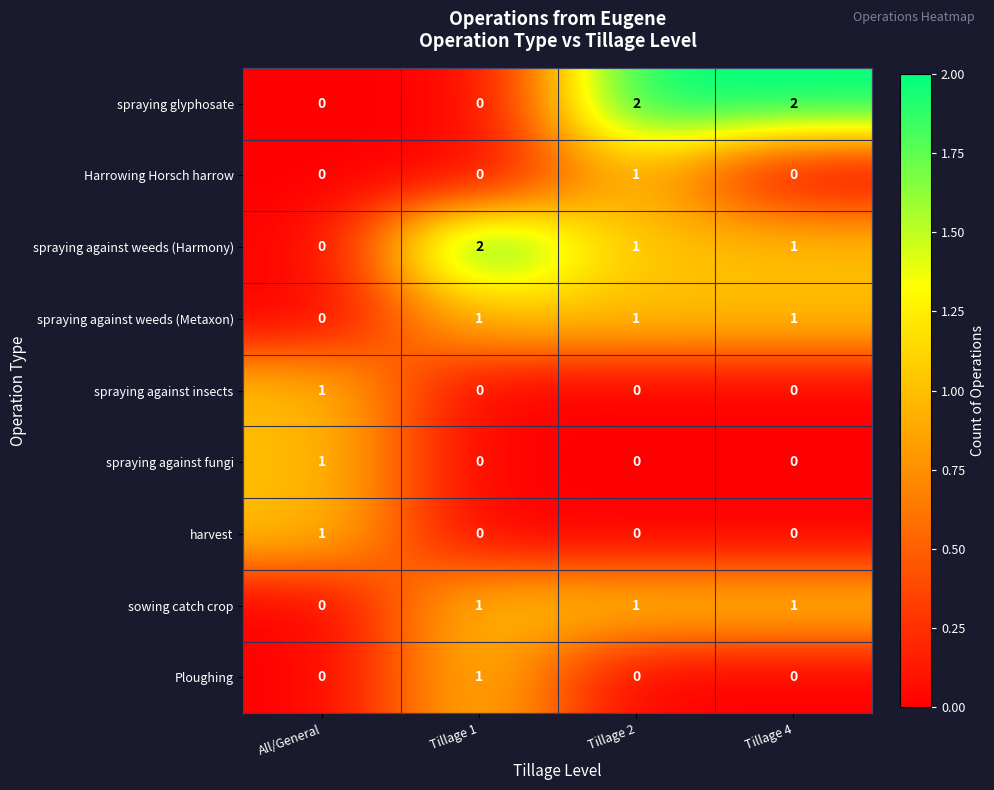

The value of spraying glyphosate at Tillage 1 is 0. True or false?

True